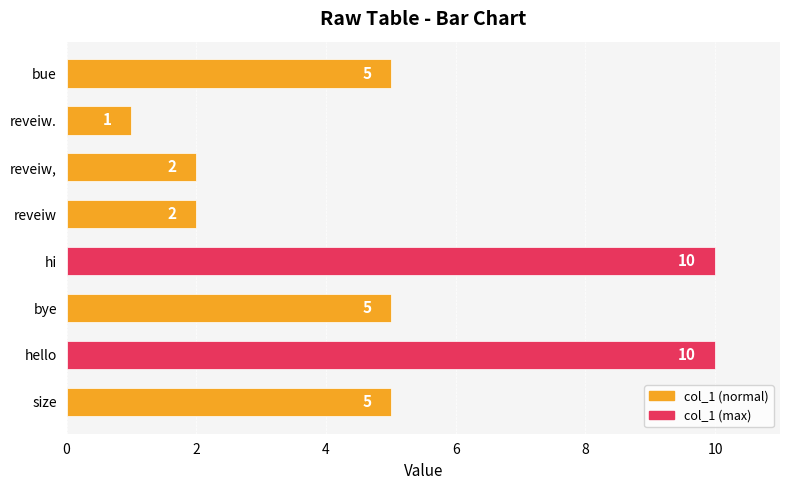

What is the difference between the maximum and minimum values?

9